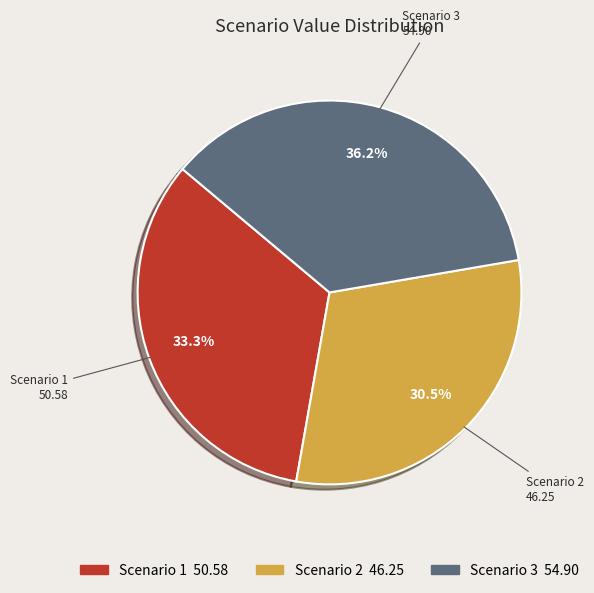

Approximately how many times larger is the value at Scenario 2 compared to Scenario 3?

0.8